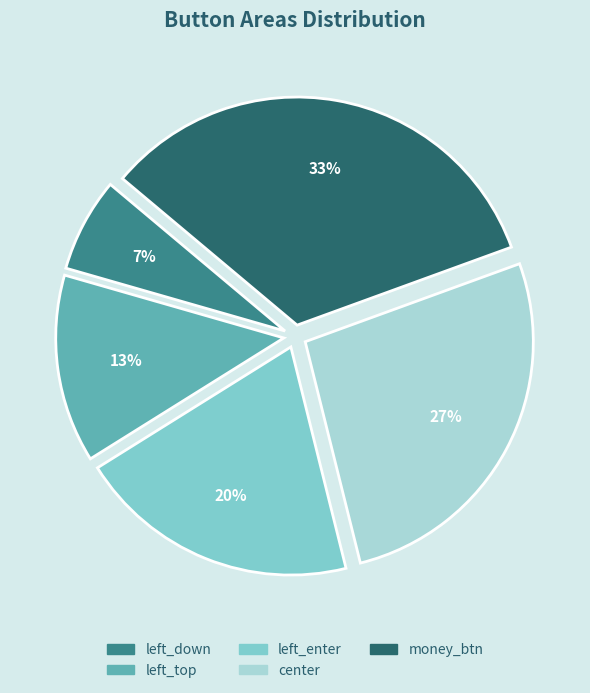

To the nearest percent, what portion does left_down represent?

7%